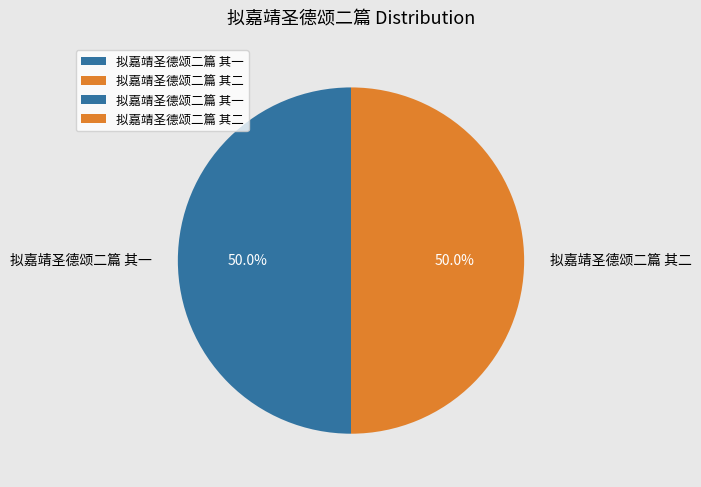

To the nearest percent, what percentage of the pie is 拟嘉靖圣德颂二篇 其一?

50%